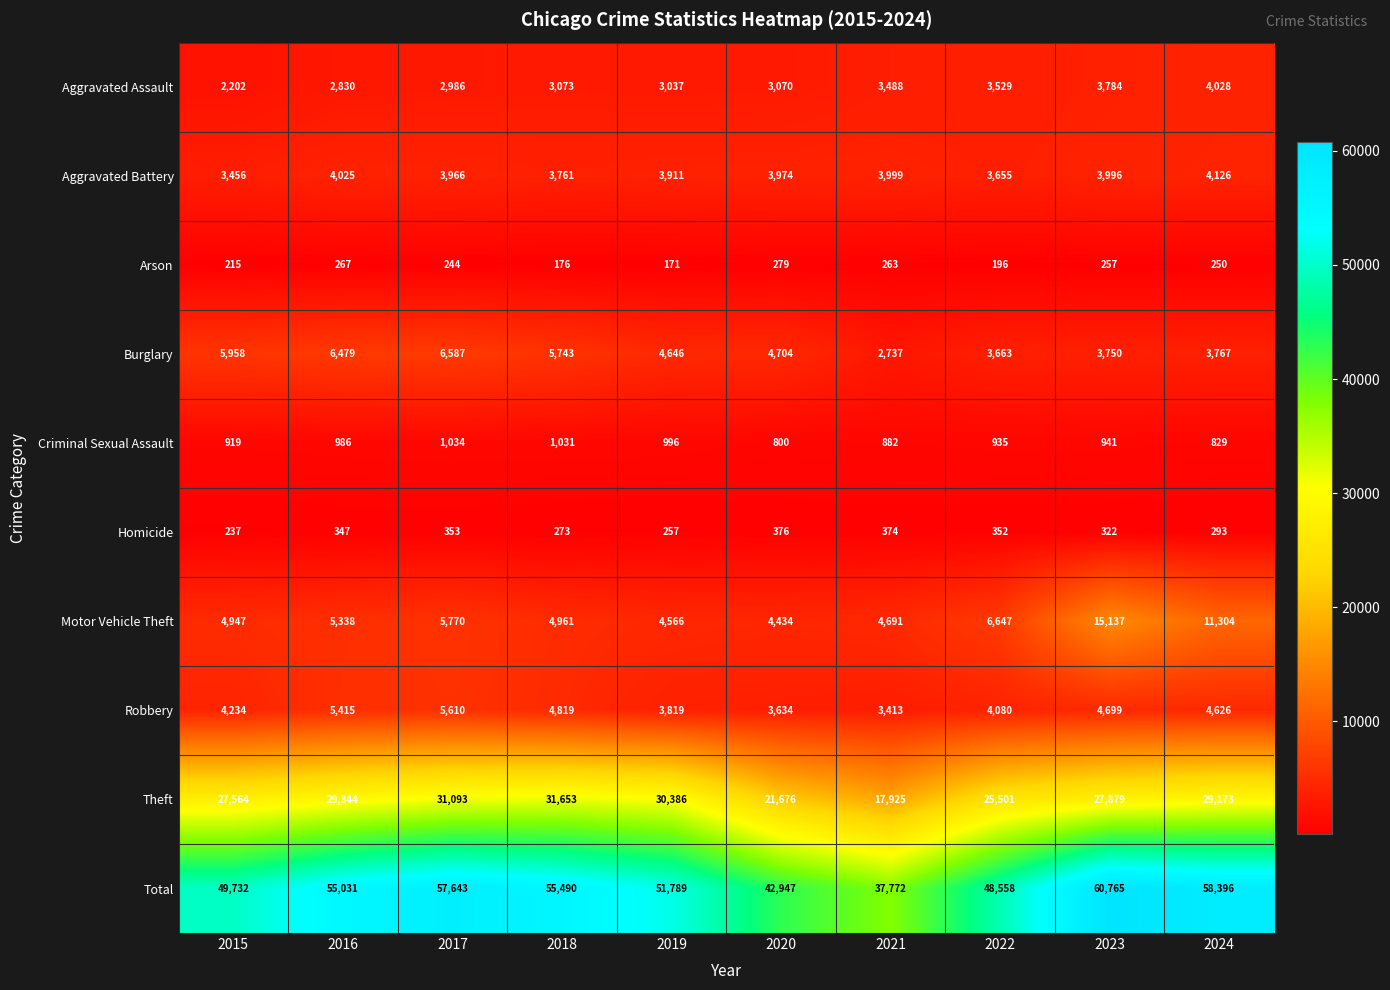

Between 2016 and 2022, which series saw the biggest shift?

Total